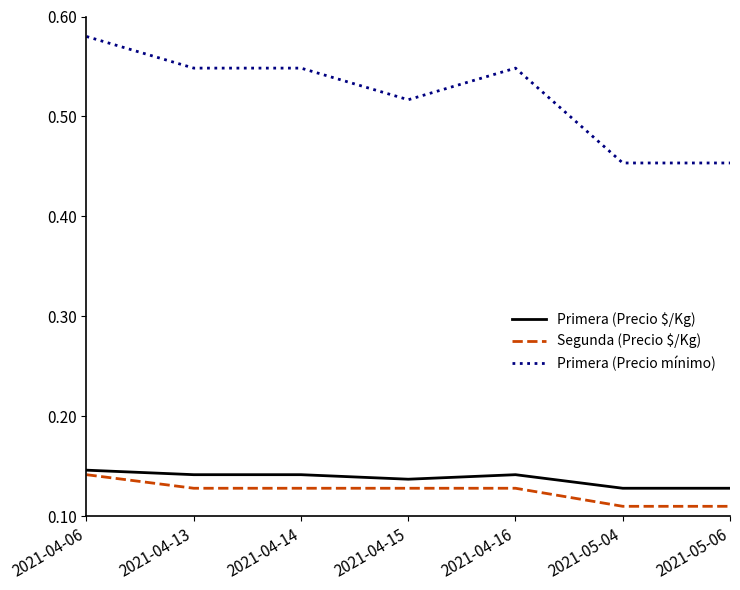

At which label does Segunda (Precio $/Kg) reach its peak?

2021-04-06